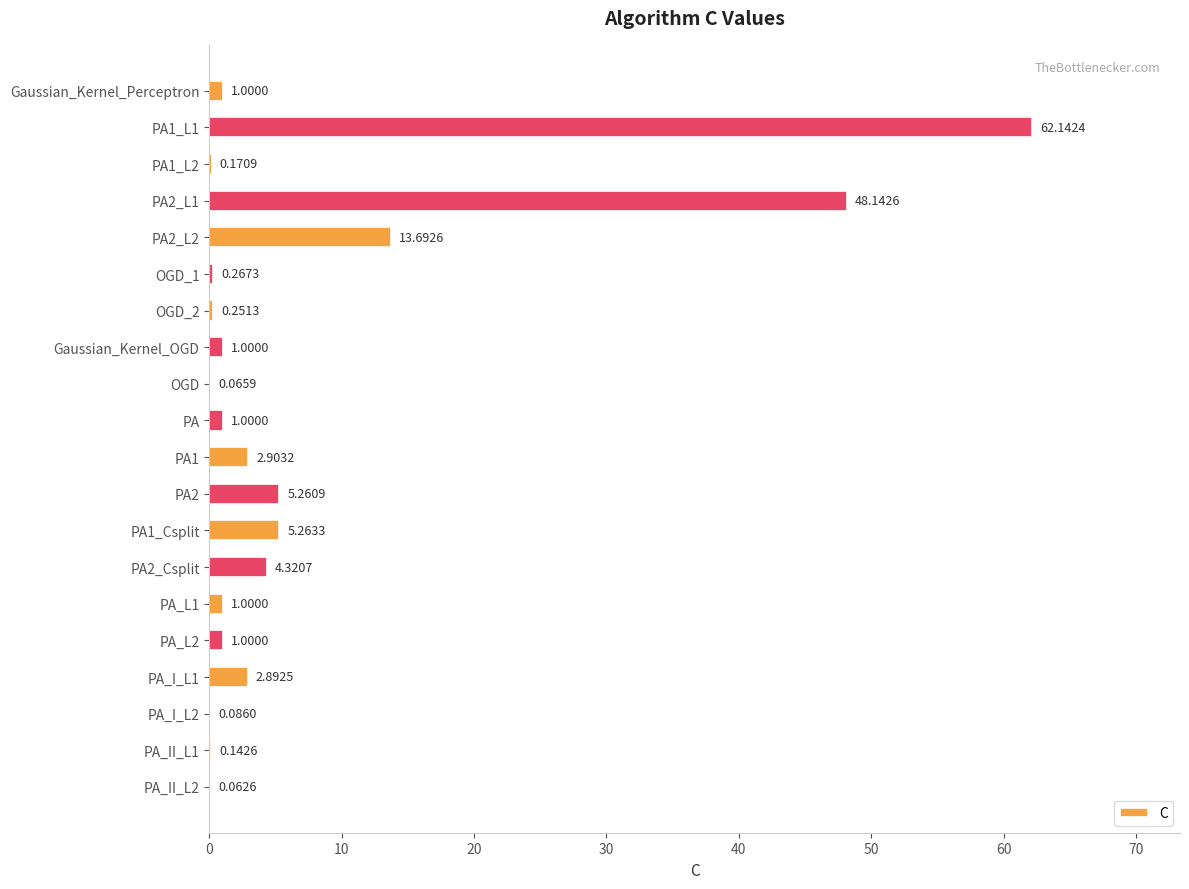

What is the sum of the values at PA_II_L1 and OGD_1?

0.4